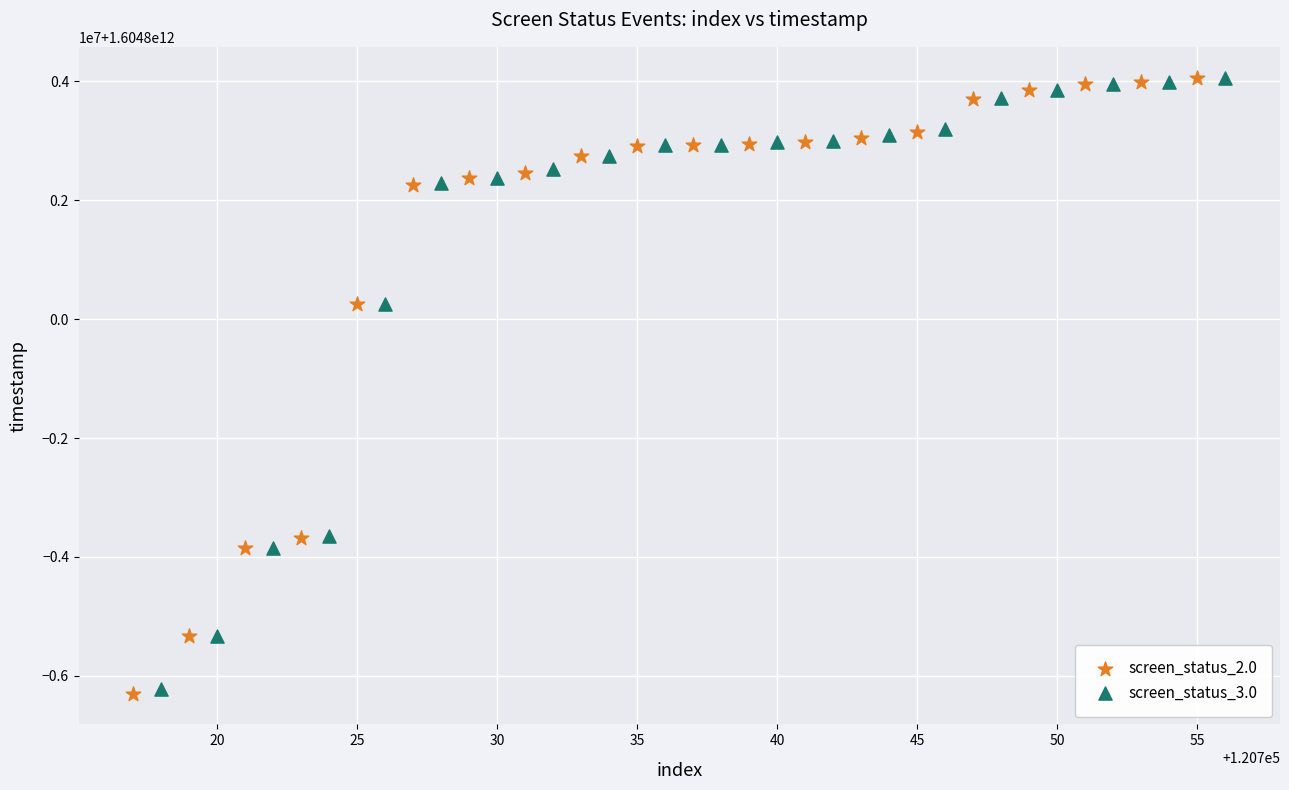

Which series has the largest Y range (max minus min)?

screen_status_2.0